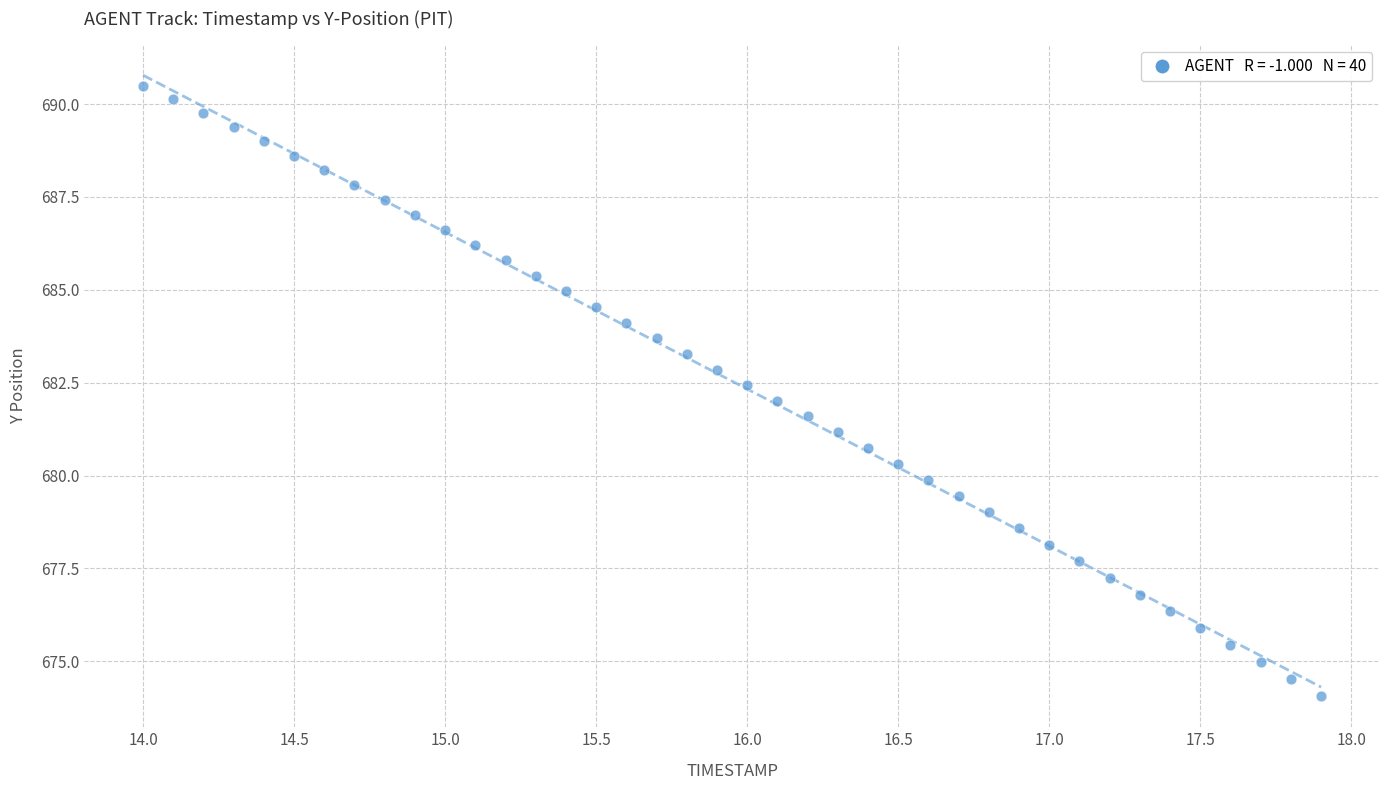

What is the range of Y values (max minus min)?

16.4